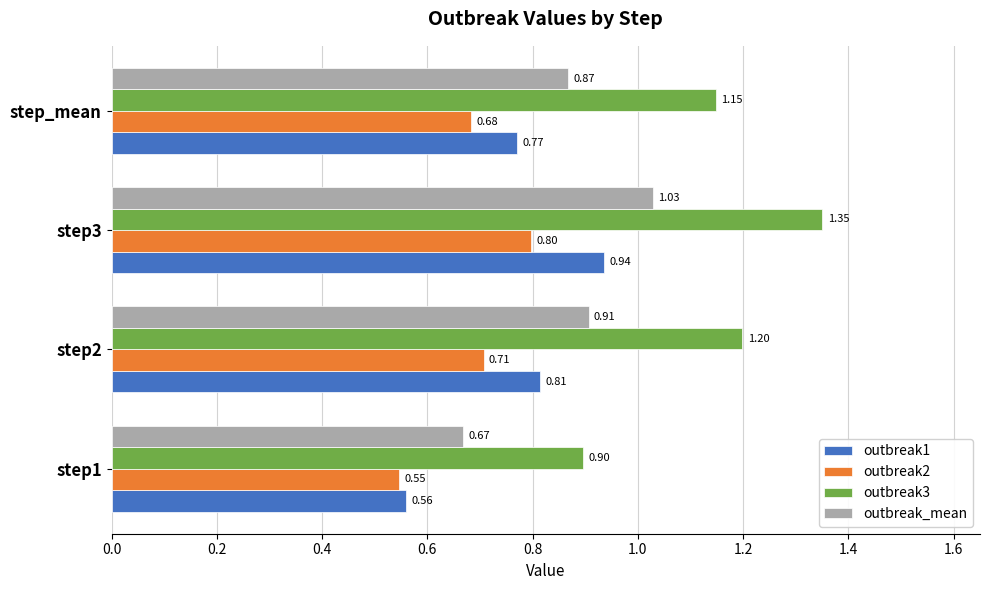

What is the total value across all series at step_mean?

3.5